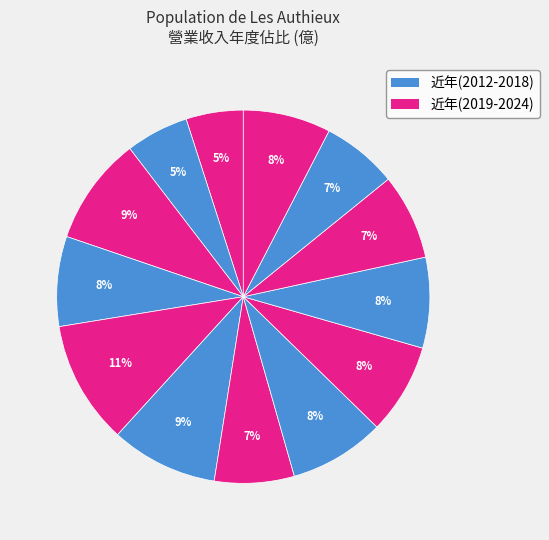

Which category has the biggest portion of the pie?

2020